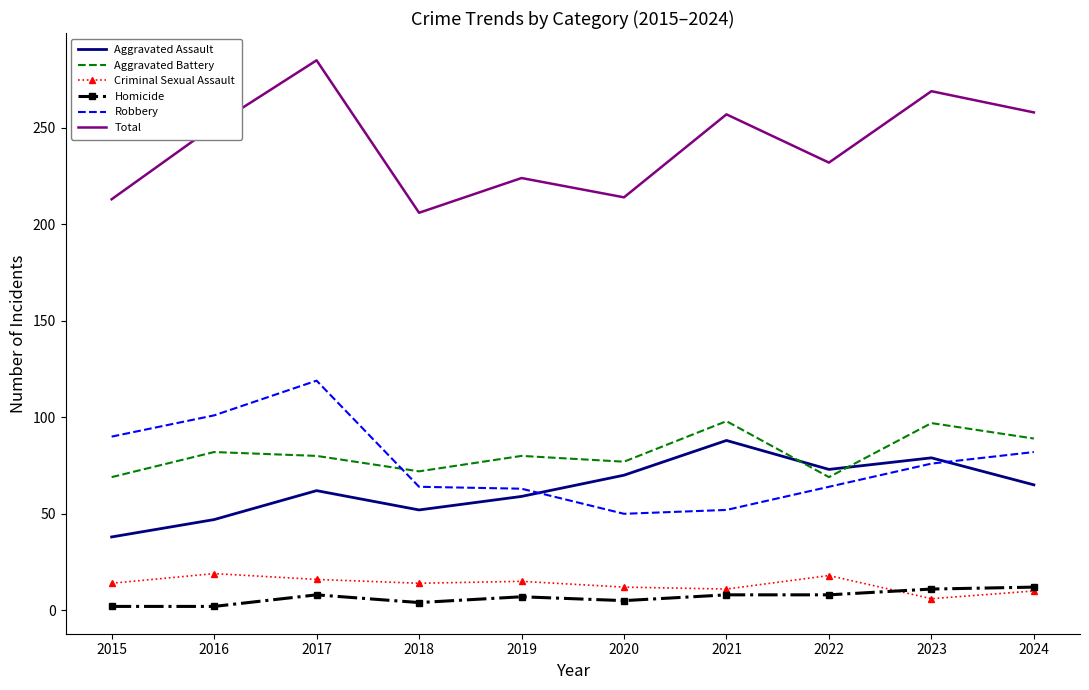

The Total series shows 55 at 2019. True or false?

False